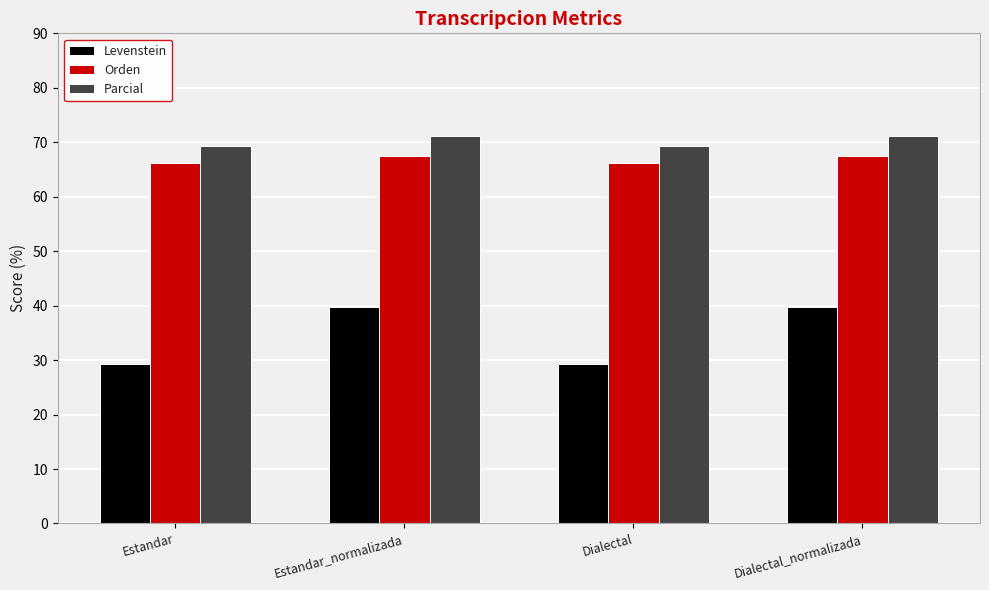

How many bars are there in each group?

3